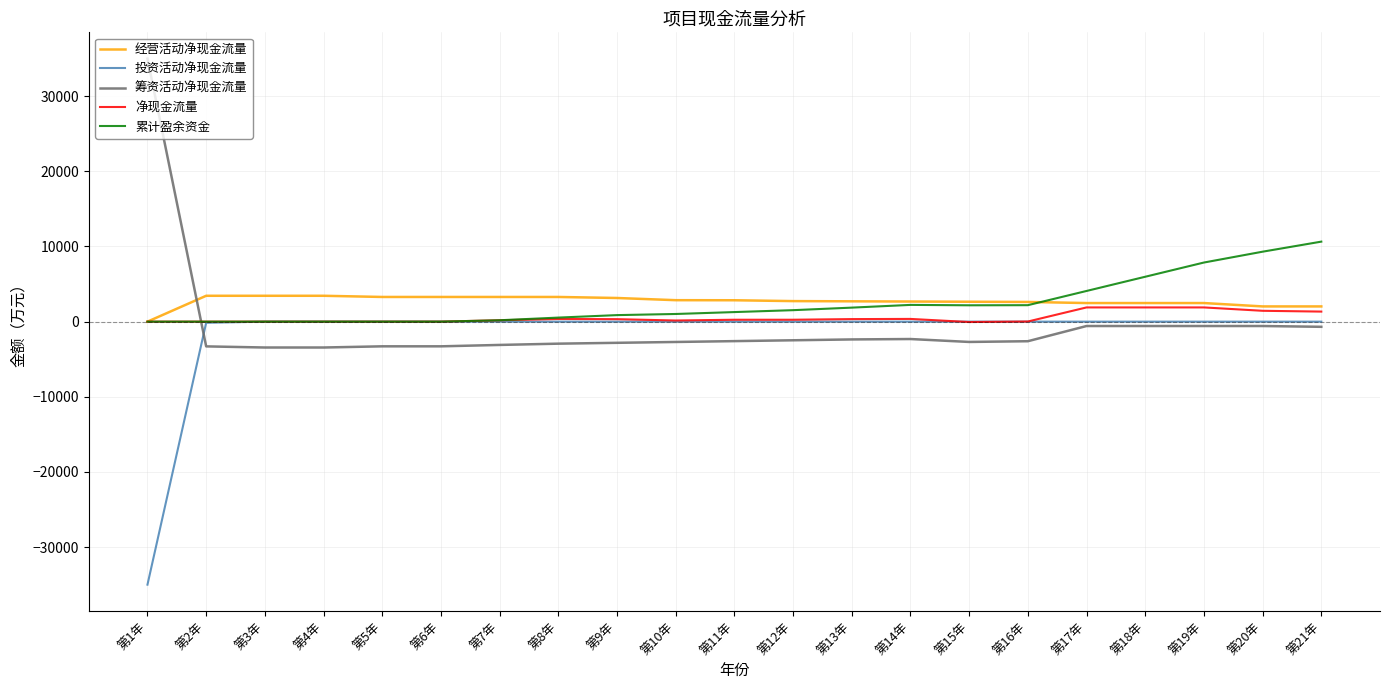

What are all the series names shown in the legend?

经营活动净现金流量, 投资活动净现金流量, 筹资活动净现金流量, 净现金流量, 累计盈余资金